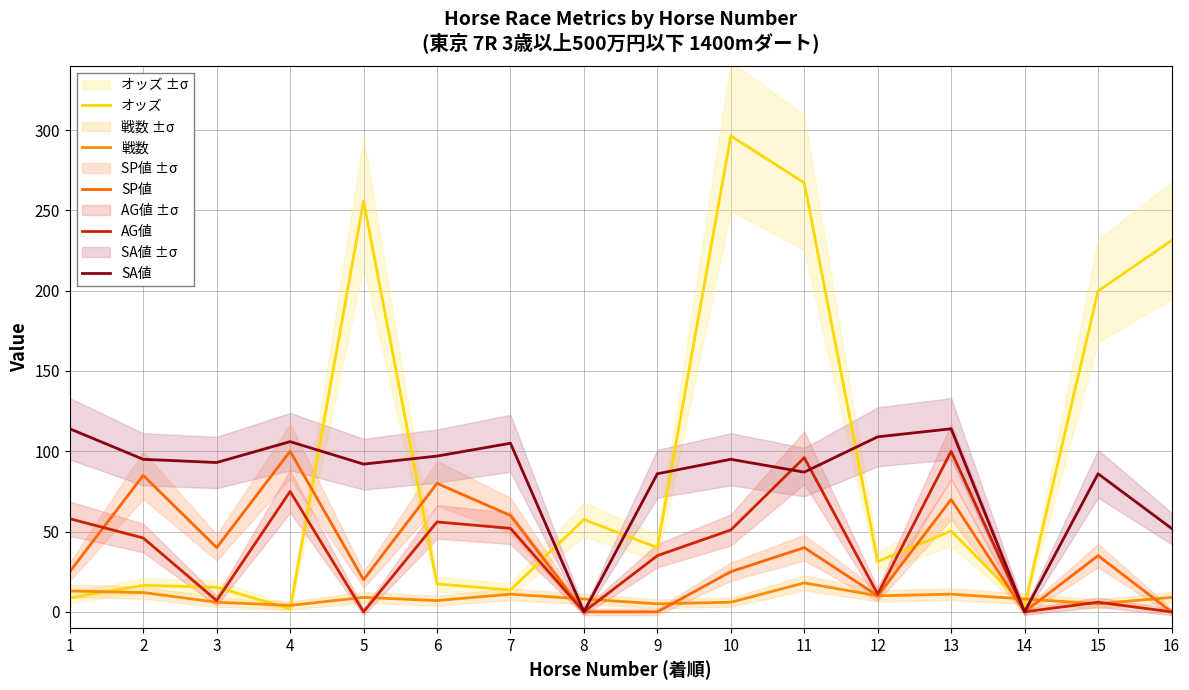

Which series has the largest range (max minus min)?

オッズ